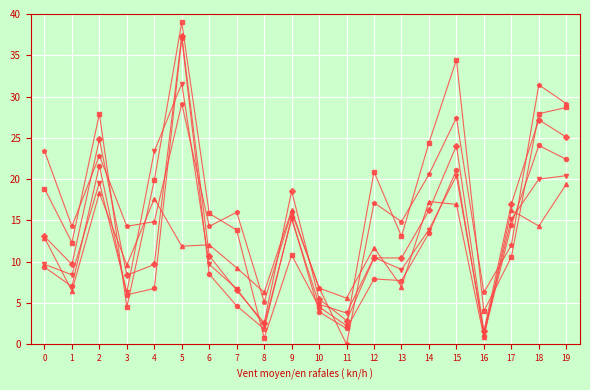

What is the total value across all series at 6?

71.1